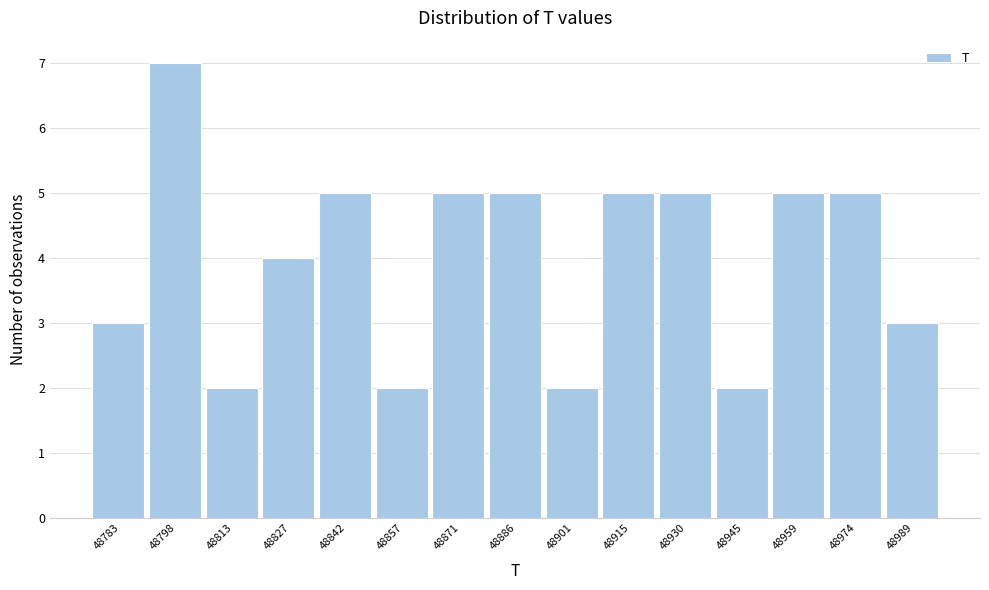

How tall is the bar that spans 48938 to 48952 on the x-axis? Neither the bar edges nor the heights are printed on the chart, so give them approximately, as read against the axes.

2